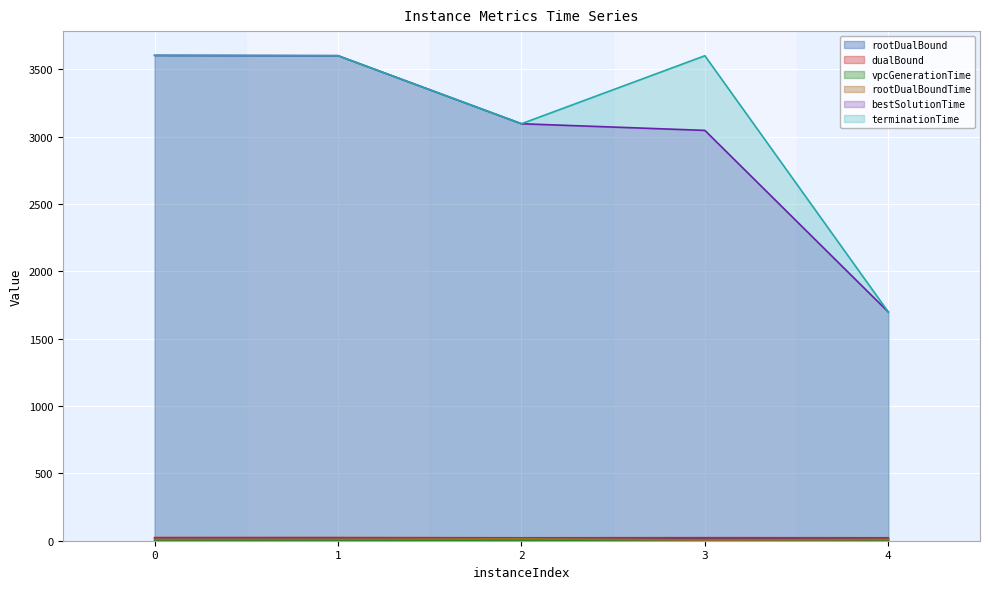

Reading right to left, what are all the values shown in this chart?

rootDualBound: 18.5	17.7	18.4	19.0	18.3
dualBound: 21.8	22.6	21.7	23.6	23.4
vpcGenerationTime: 0.1	0.1	0.5	0.4	2.7
rootDualBoundTime: 9.0	5.3	14.5	10.7	10.0
bestSolutionTime: 1698.2	3046.0	3095.2	3600.4	3602.7
terminationTime: 1698.2	3600.1	3095.3	3600.4	3602.7